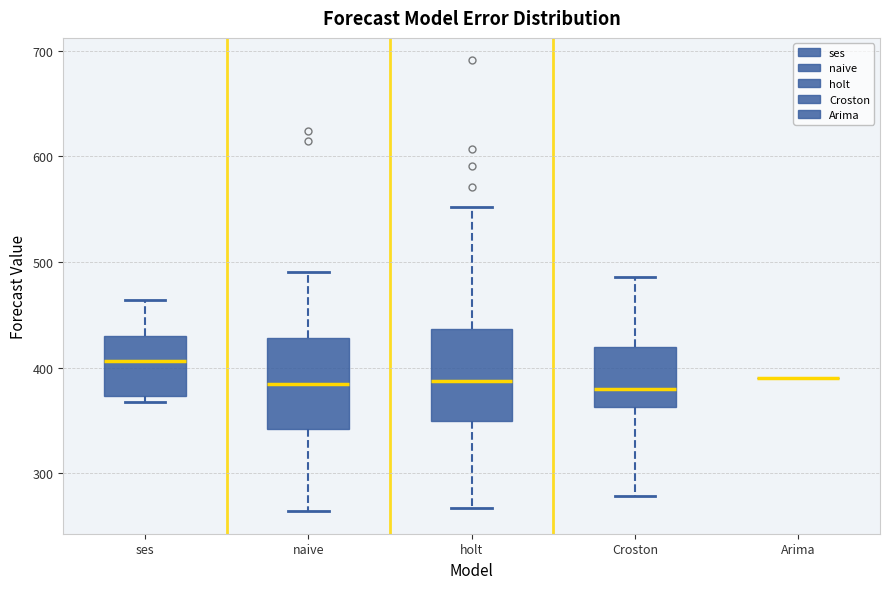

Reading left to right, read every box against the y-axis: the position of its median line, the range the box covers, and the ends of its whiskers. The values are not printed on the chart, so give them approximately, as read against the axis.

ses: median 410, box 370 to 430, whiskers 370 (just below the box's lower edge) to 460
naive: median 380, box 340 to 430, whiskers 260 to 490
holt: median 390, box 350 to 440, whiskers 270 to 550
Croston: median 380, box 360 to 420, whiskers 280 to 490
Arima: box collapsed to a line at 390, whiskers 390 to 390